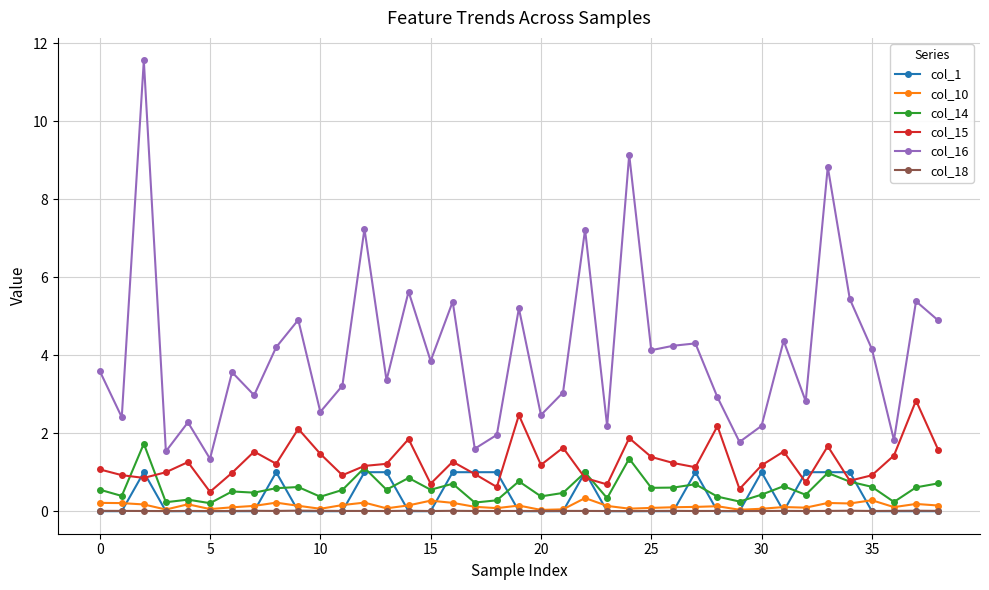

Which series has the largest total across all categories?

col_16